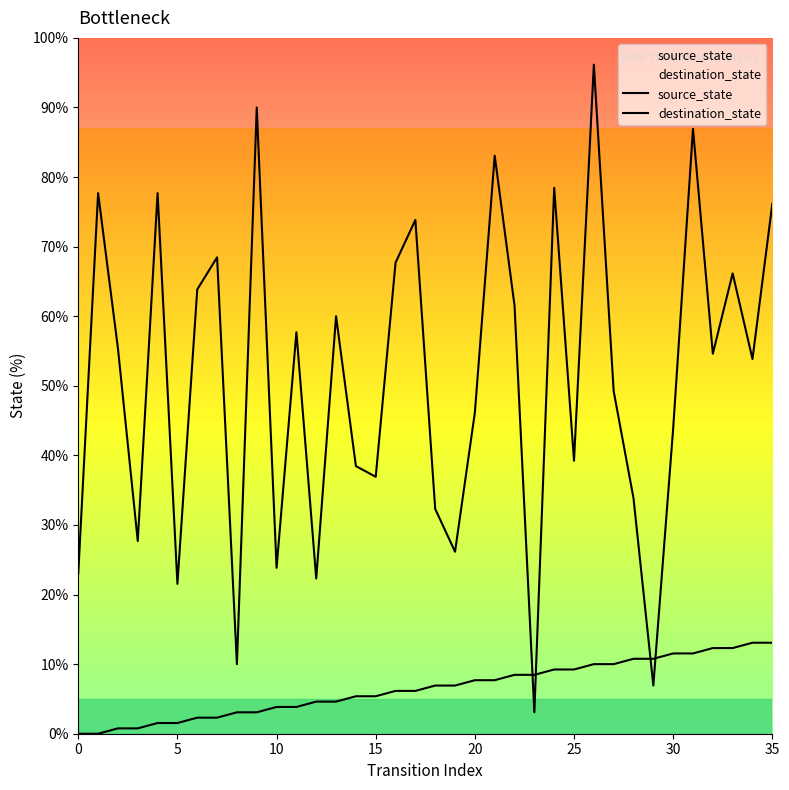

True or false: source_state has more than 0 interior local peaks.

False